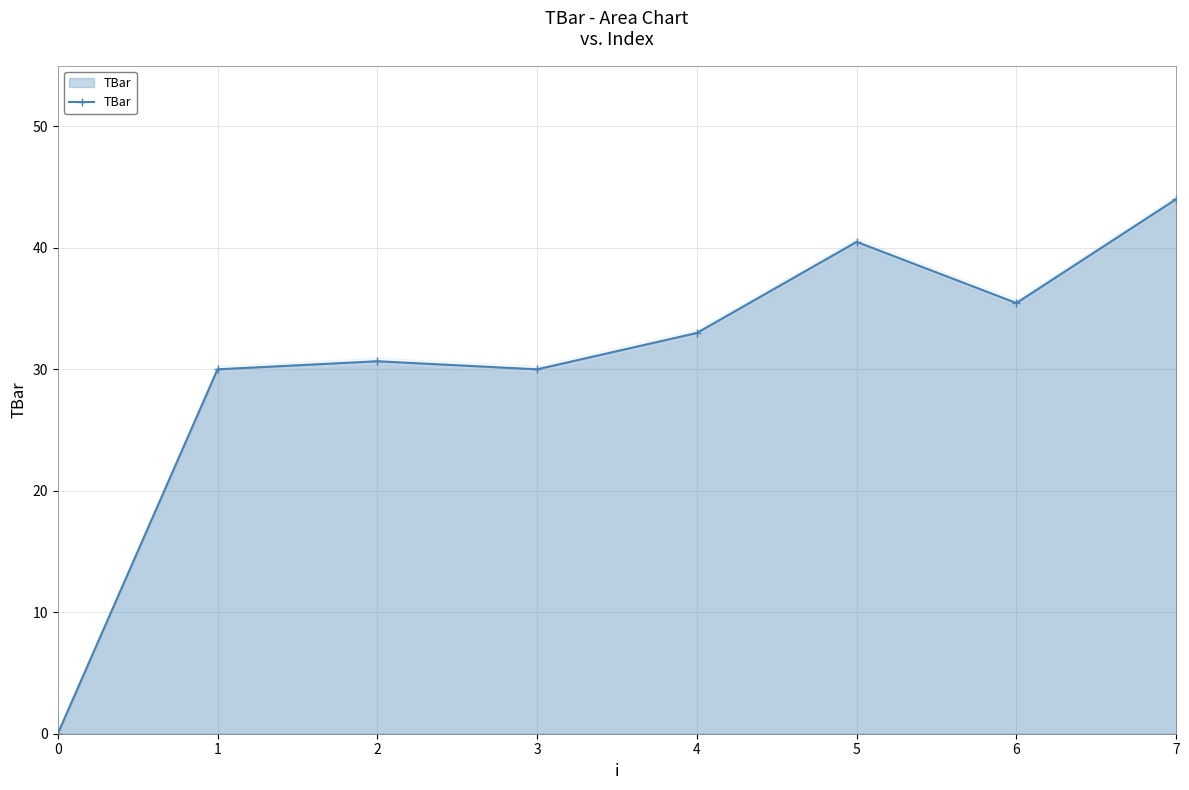

The chart shows a value of 14.2 at 1. True or false?

False